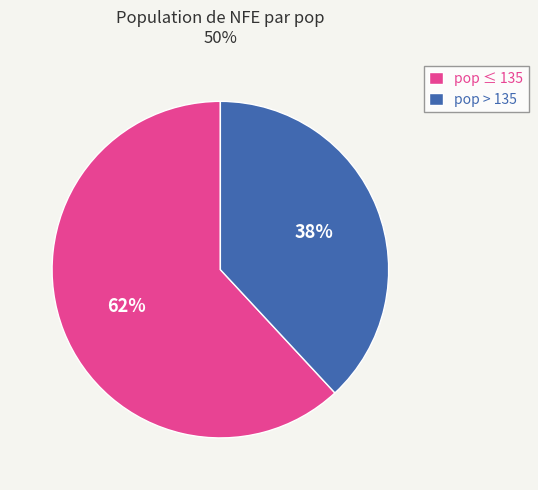

Do pop ≤ 135 and pop > 135 together represent more than half of the pie?

Yes